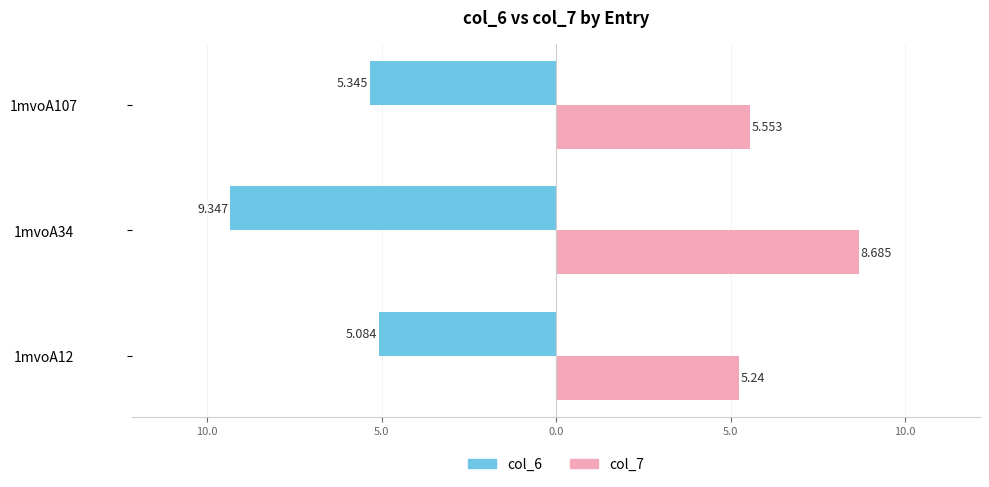

What is the lowest value of the col_7 series?

5.2